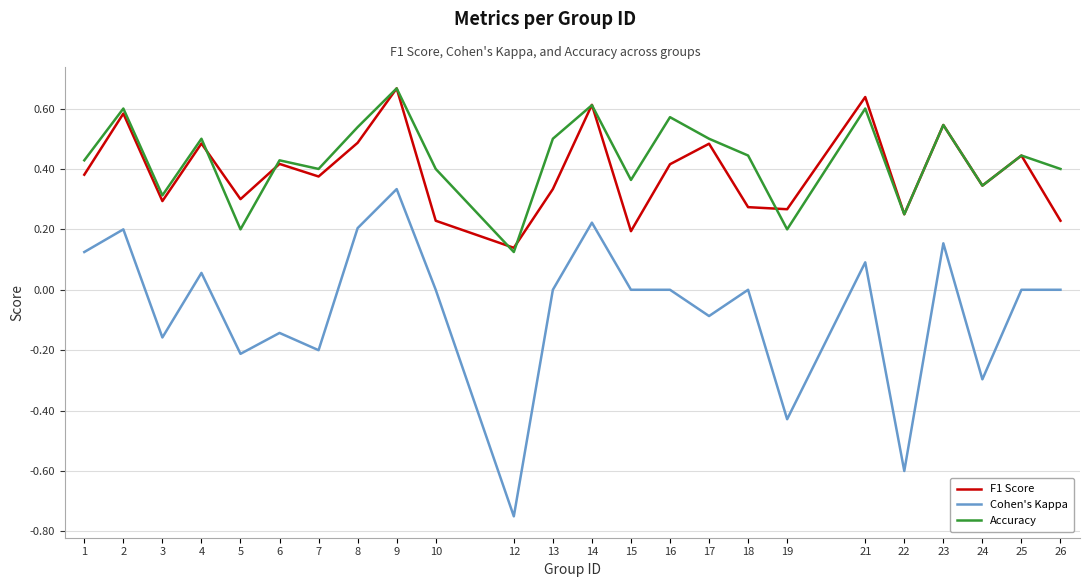

True or false: Cohen's Kappa and F1 Score intersect in this chart.

False